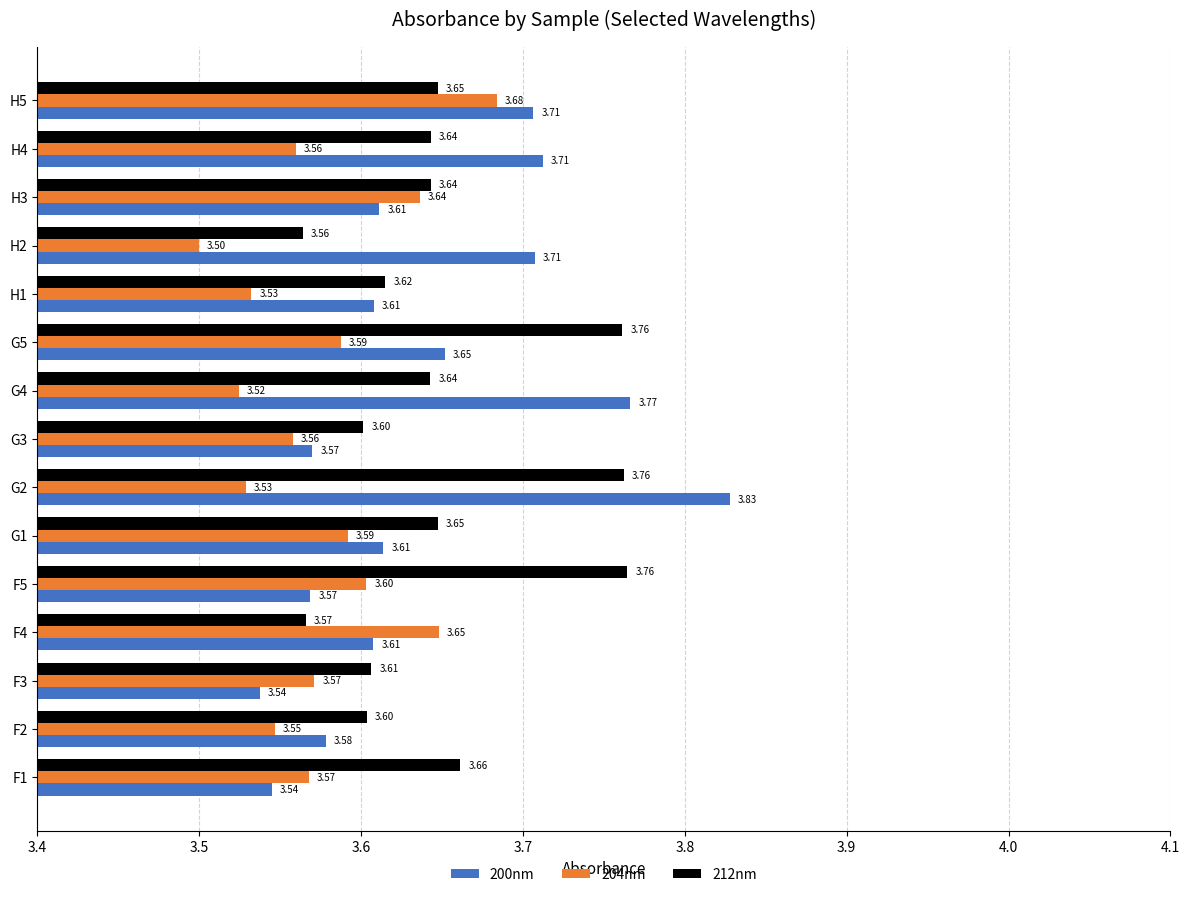

Which series has the widest spread of values?

200nm